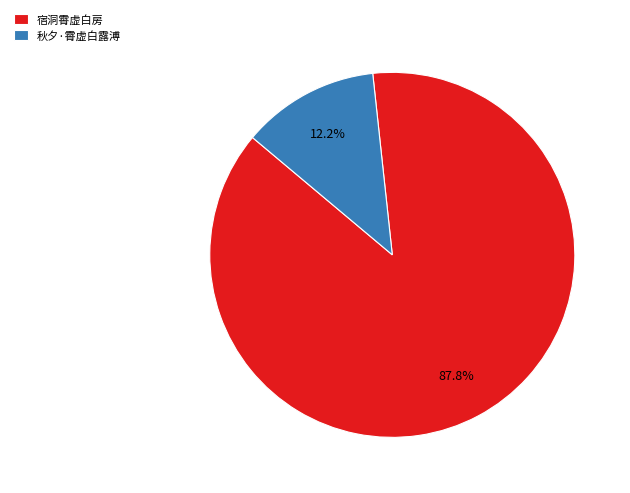

Is the sum of 秋夕·霄虚白露溥 and 宿洞霄虚白房 greater than half?

Yes